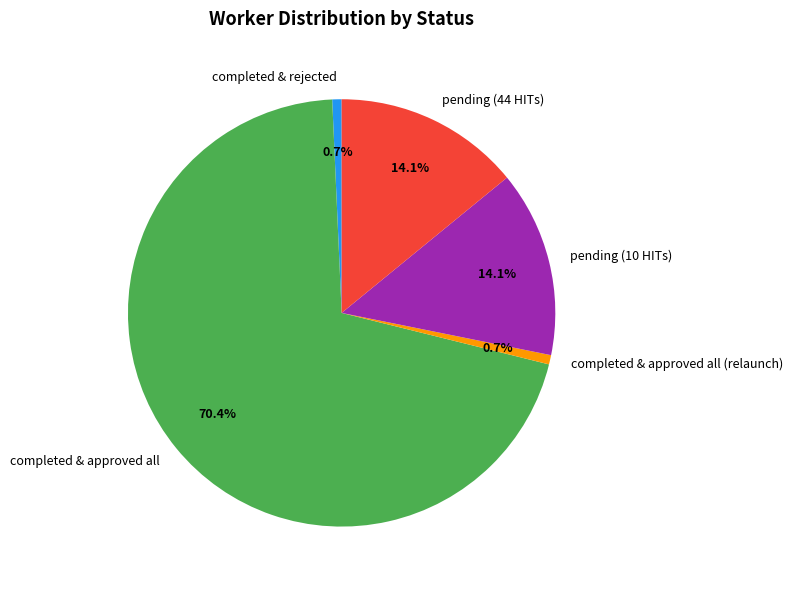

What is the largest slice in the pie chart?

completed & approved all